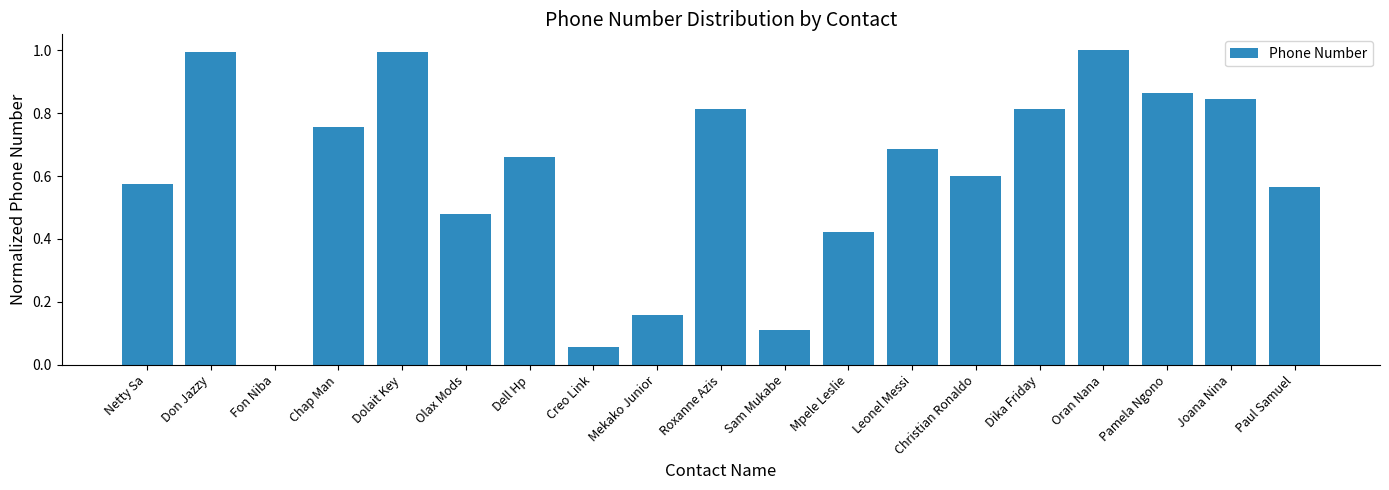

What is the sum of all values?

11.4